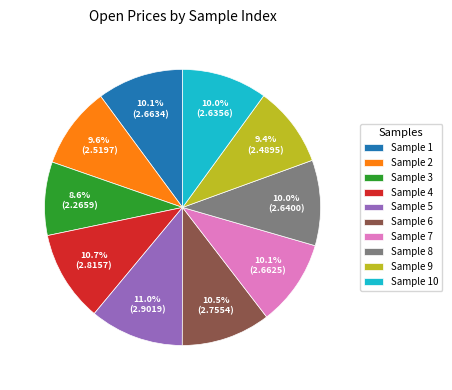

How many slices are in this pie chart?

10